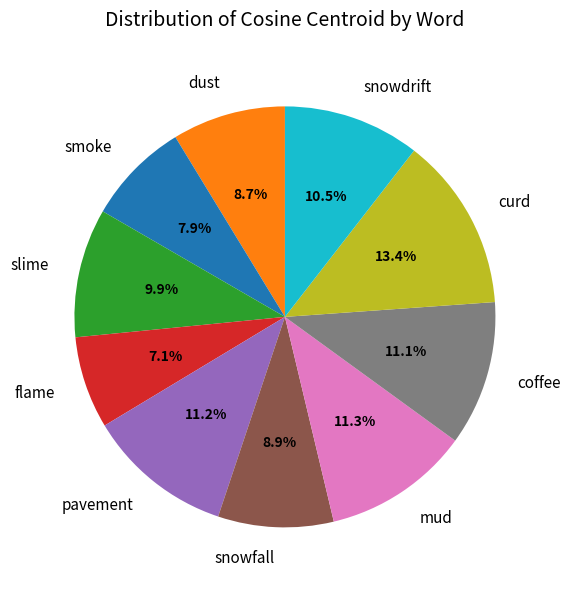

Between dust and mud, which is larger?

mud